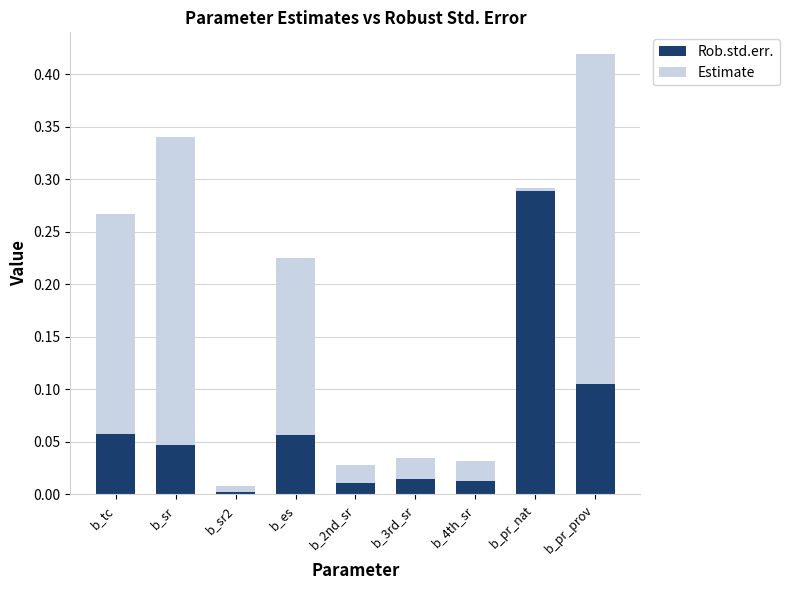

The value of Rob.std.err. at b_pr_nat is 0.2. True or false?

False